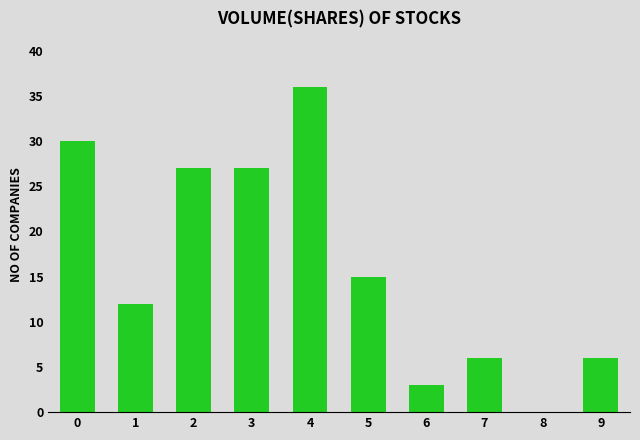

What is the greatest value displayed?

36